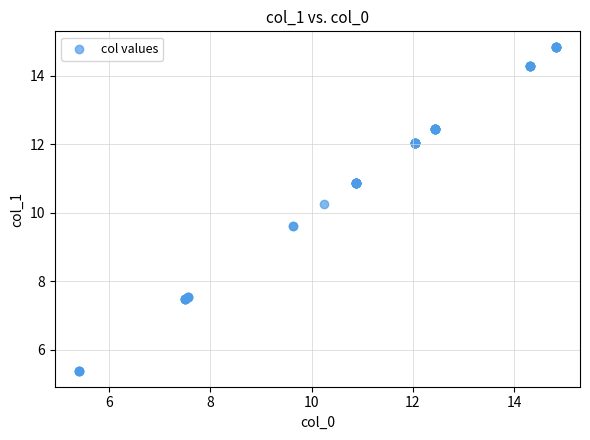

What Y value in the scatter plot is closest to 10?

10.2